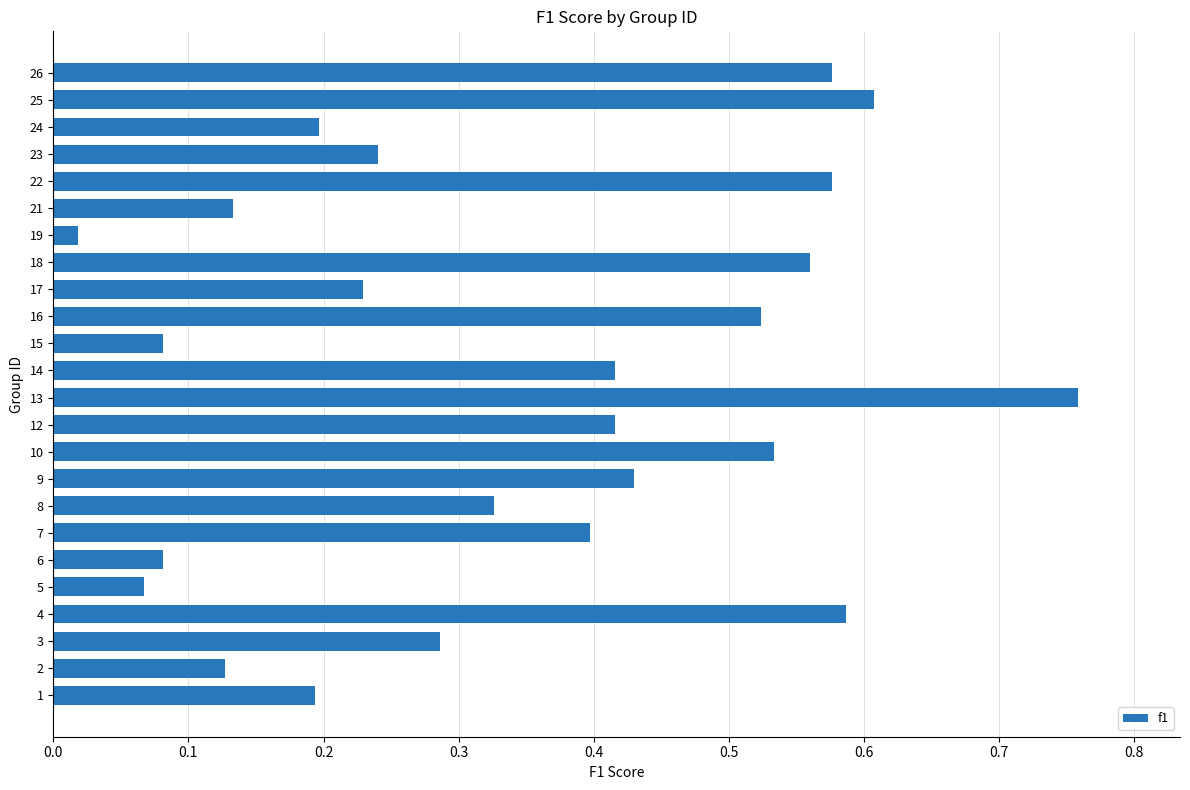

True or false: the data shows 0.1 at 3.

False